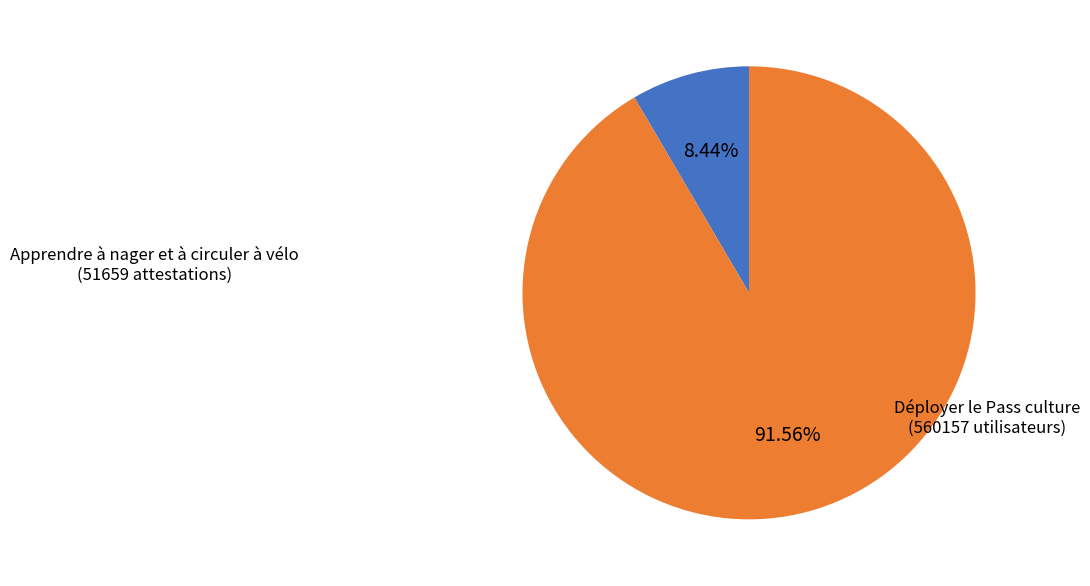

Is there a majority slice in this chart?

Yes